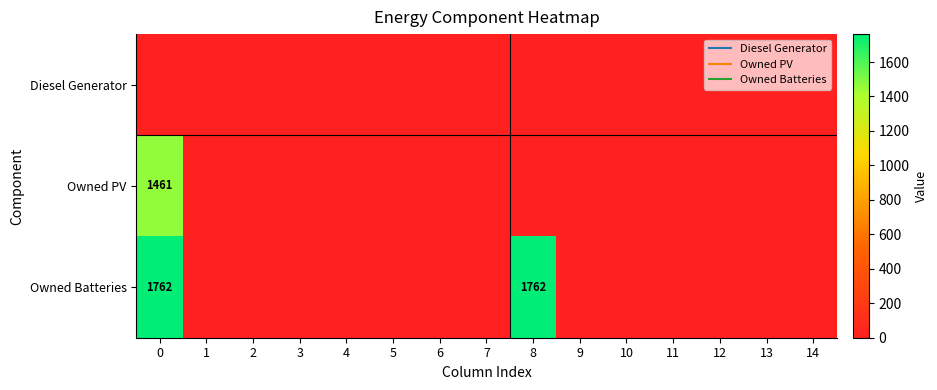

At 3, list the series in order from largest to smallest.

Diesel Generator, Owned PV, Owned Batteries